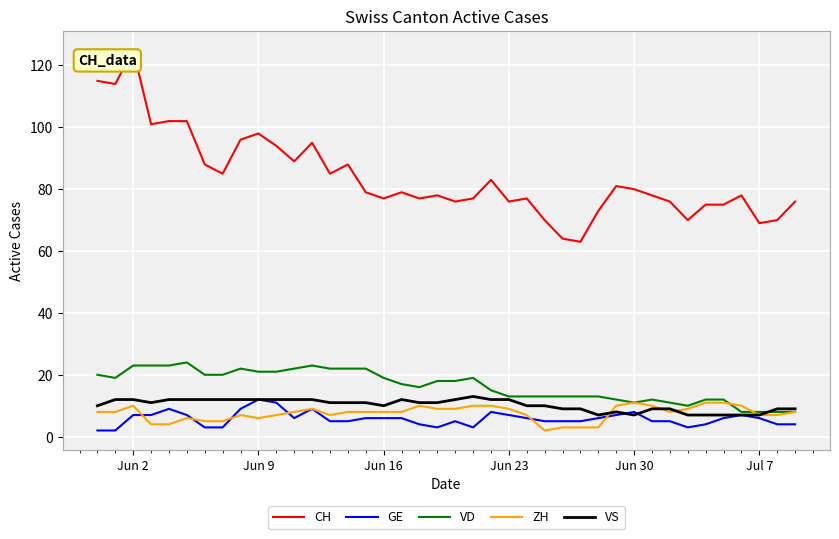

How many lines are shown in the chart?

5